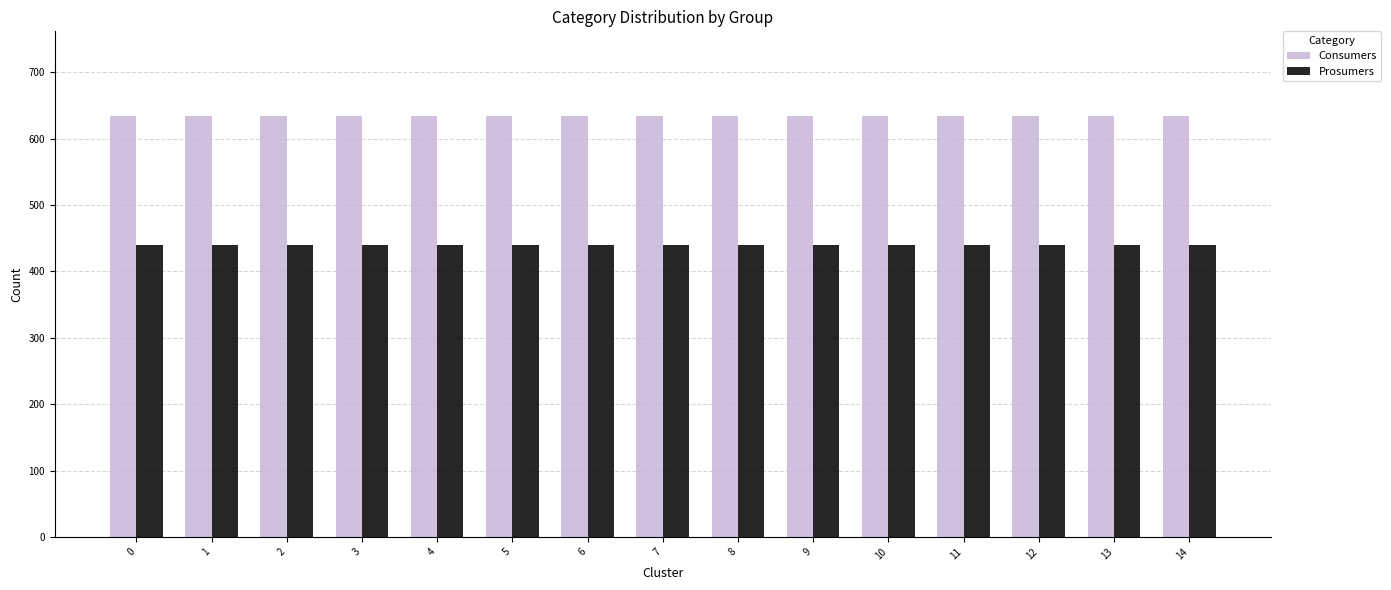

What is the sum of all Prosumers values?

6600